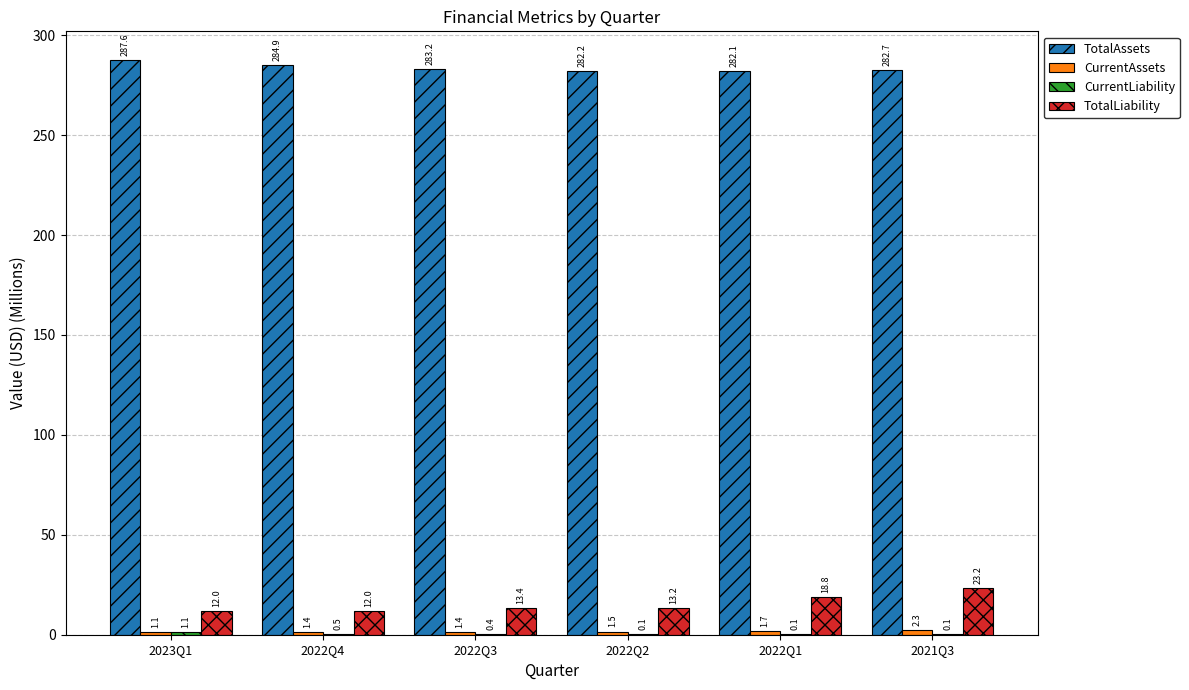

Is the value of TotalLiability at 2023Q1 greater than the value of TotalAssets at 2023Q1?

No